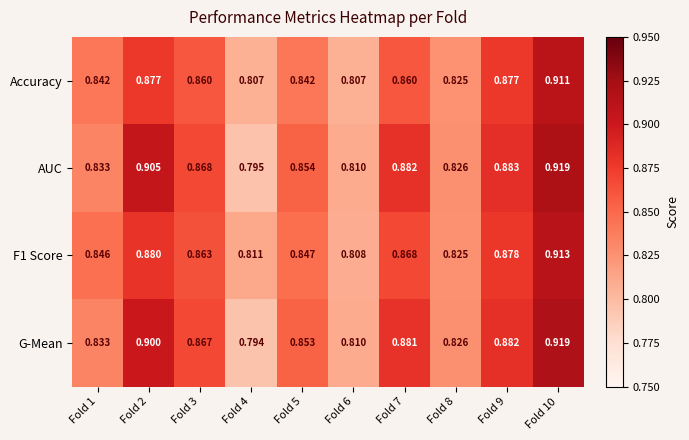

Is the value of Accuracy at Fold 4 greater than the value of G-Mean at Fold 9?

No